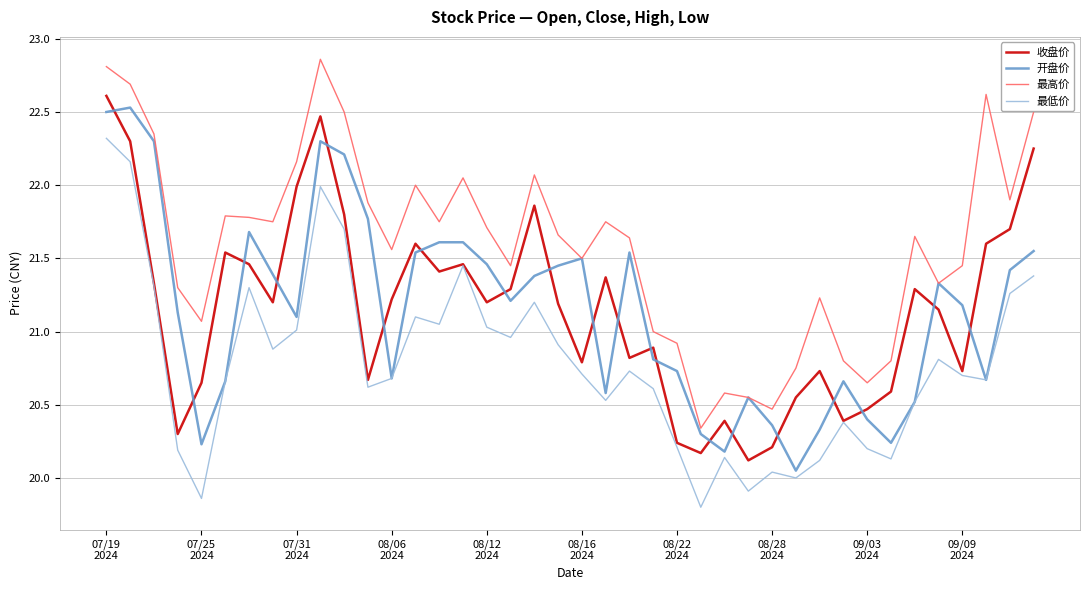

True or false: 最高价 and 收盘价 intersect in this chart.

False